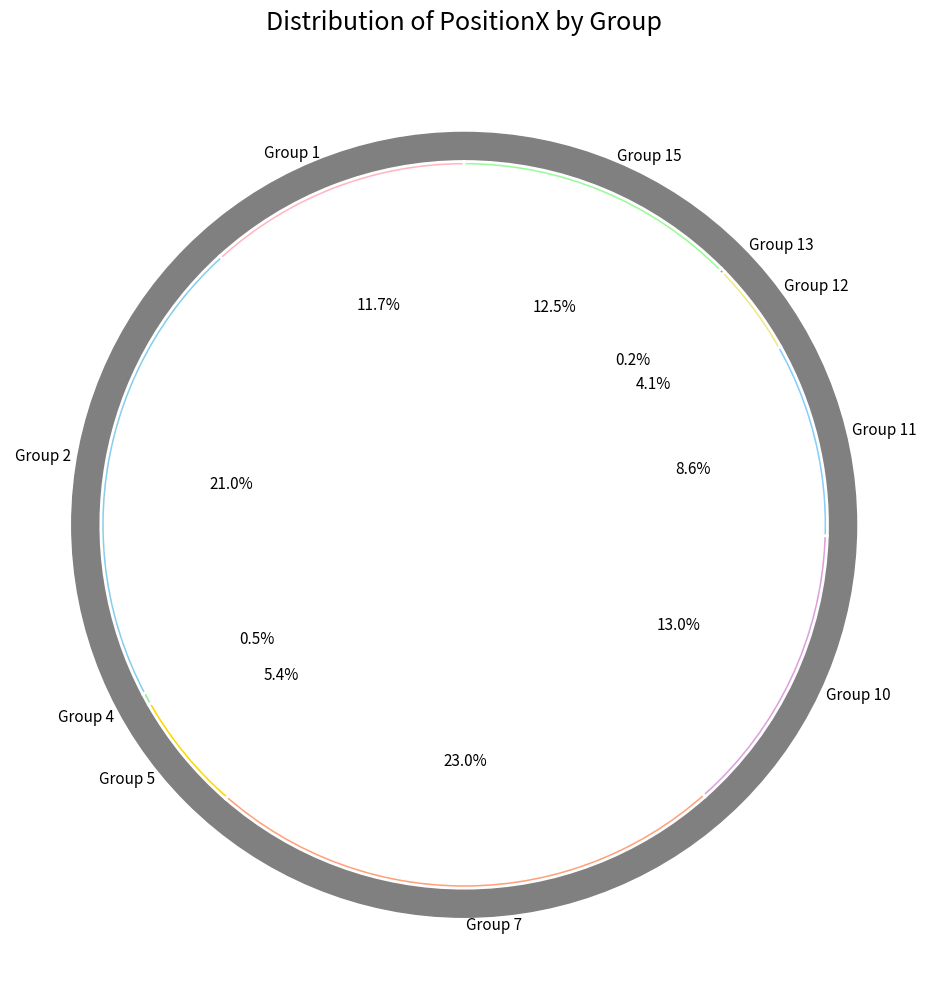

Count the number of slices in the pie.

10